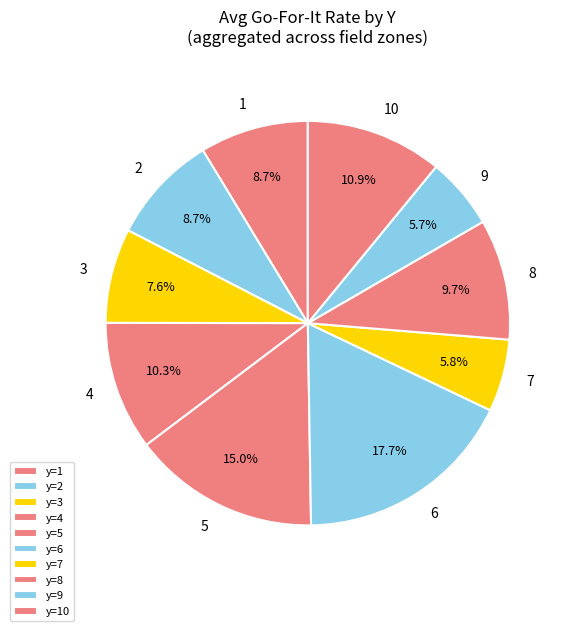

Do 10 and 7 together represent more than half of the pie?

No